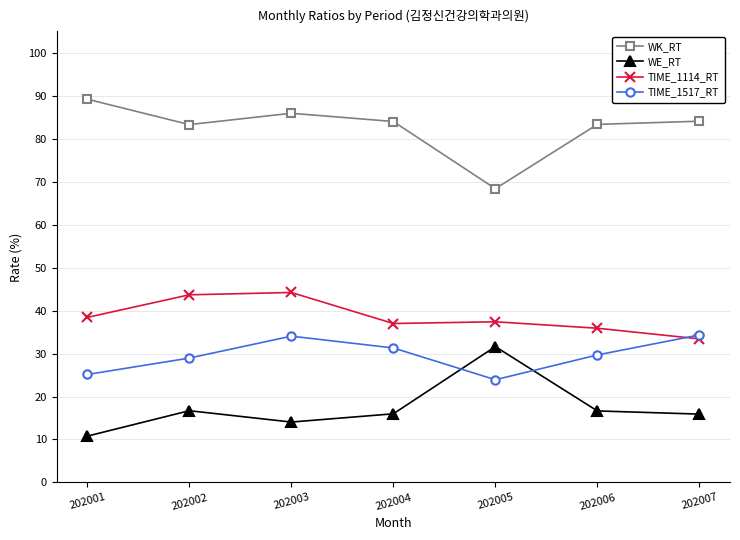

True or false: WK_RT has a value of 35.7 at 202005.

False